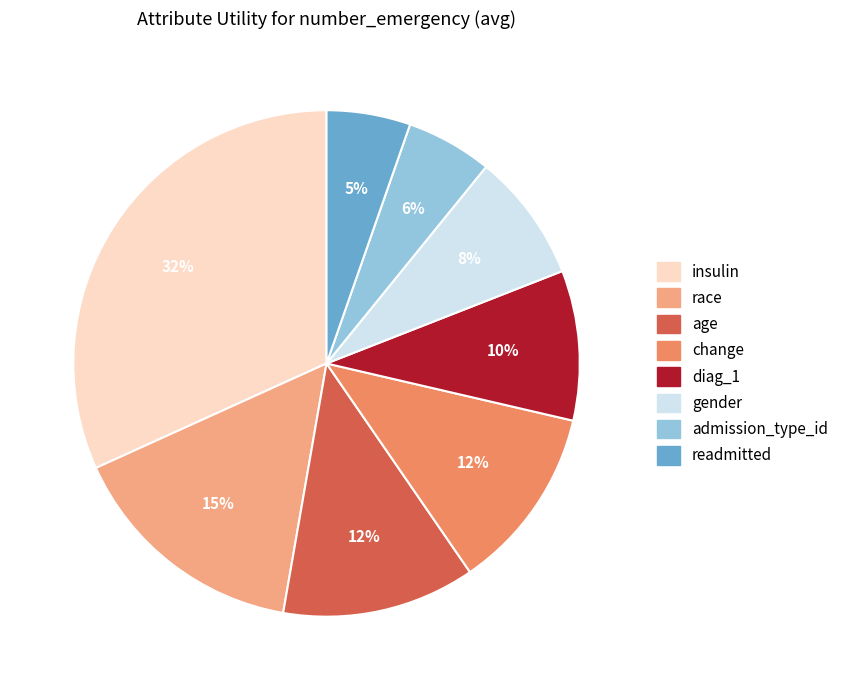

Between change and readmitted, which is larger?

change